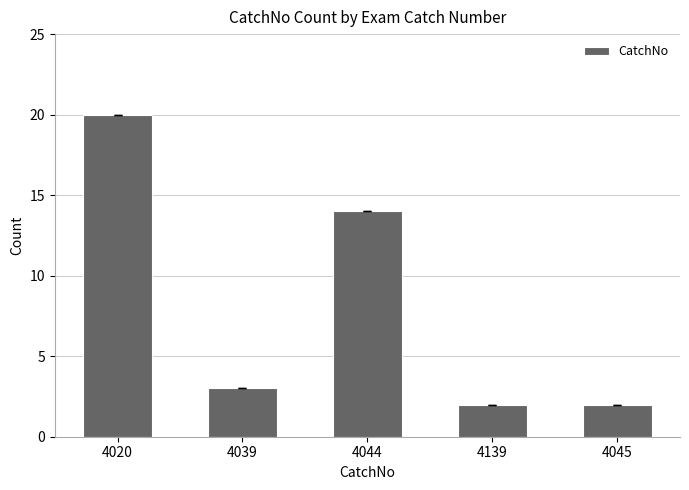

How many bars are there in total?

5